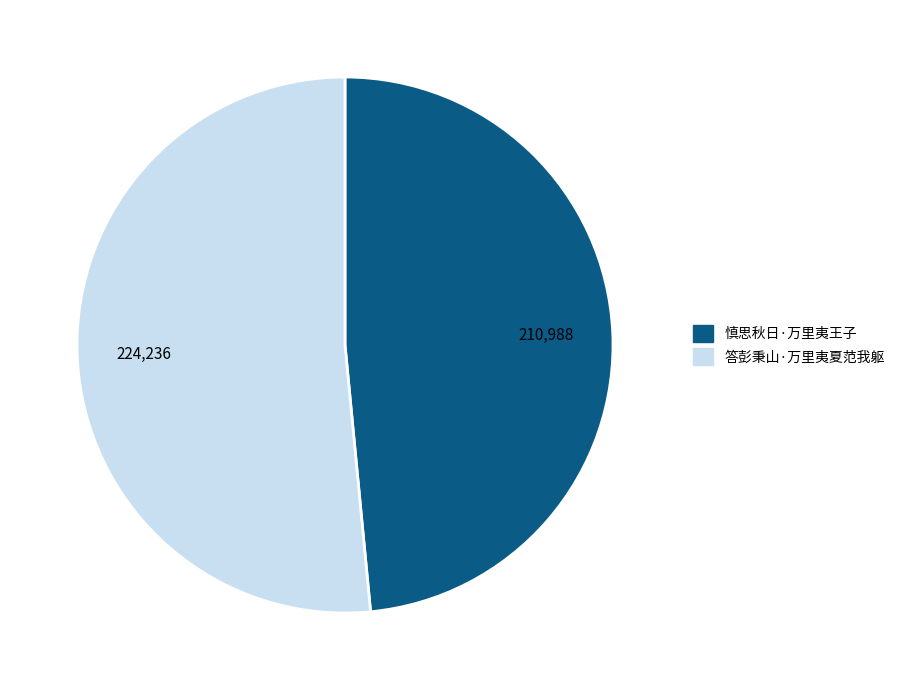

Rank the categories by value from highest to lowest.

答彭秉山·万里夷夏范我躯, 慎思秋日·万里夷王子